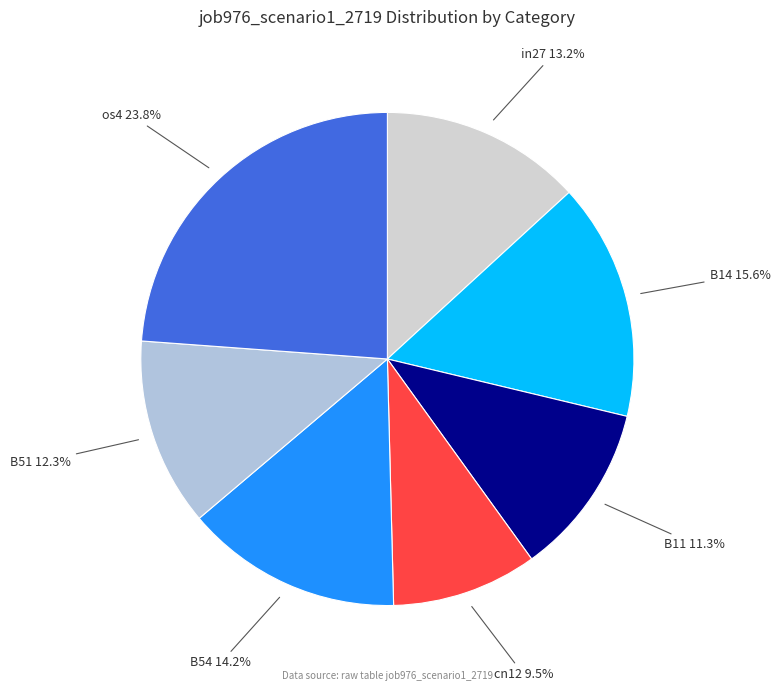

Is the sum of os4 and cn12 greater than half?

No